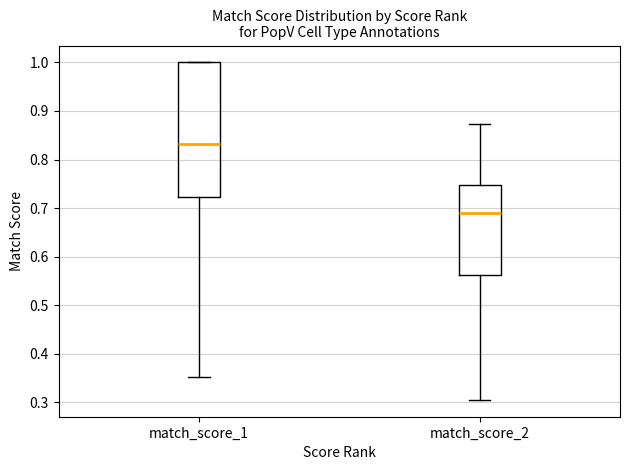

Reading left to right, transcribe this box plot: for each box, give where its median line is, the range the box spans, and where its two whiskers end, as read against the y-axis. The values are not printed on the chart, so give them approximately, as read against the axis.

match_score_1: median 0.83, box 0.72 to 1.00, whiskers 0.35 to 1.00
match_score_2: median 0.69, box 0.56 to 0.75, whiskers 0.31 to 0.87